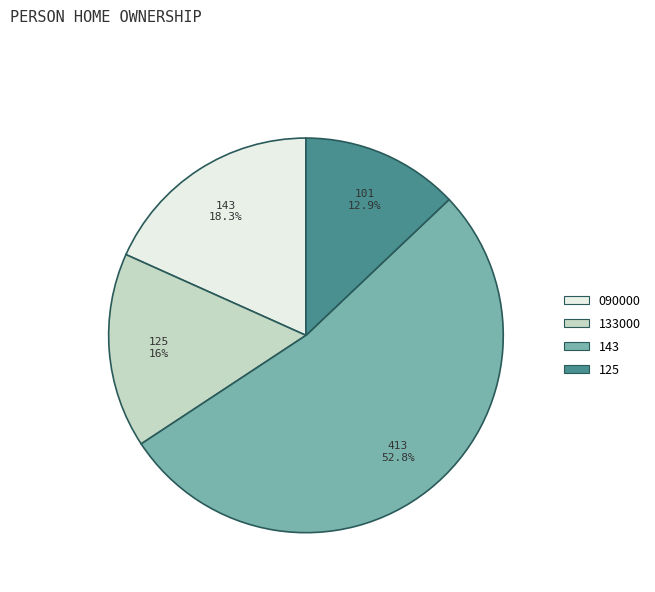

Which slice represents more than half of the pie?

143